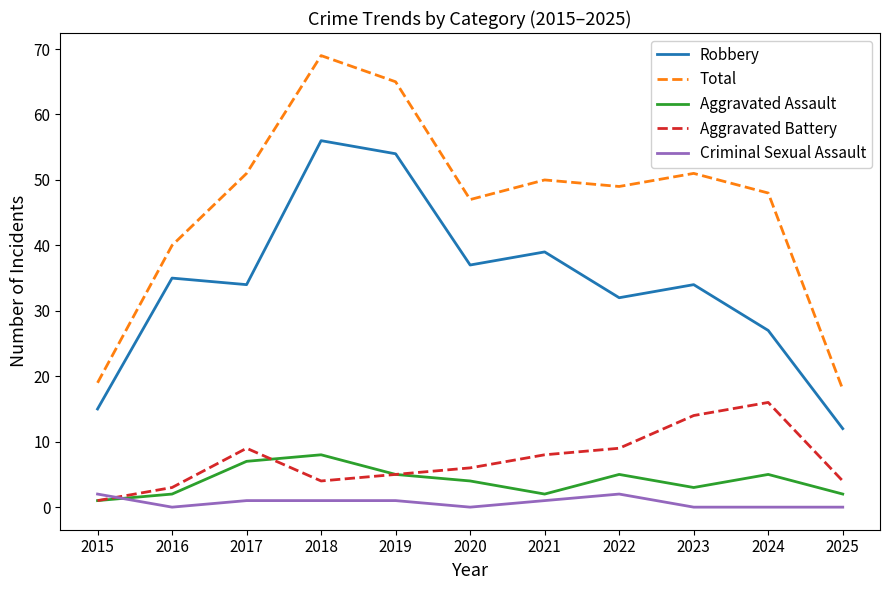

How many series are shown in this chart?

5